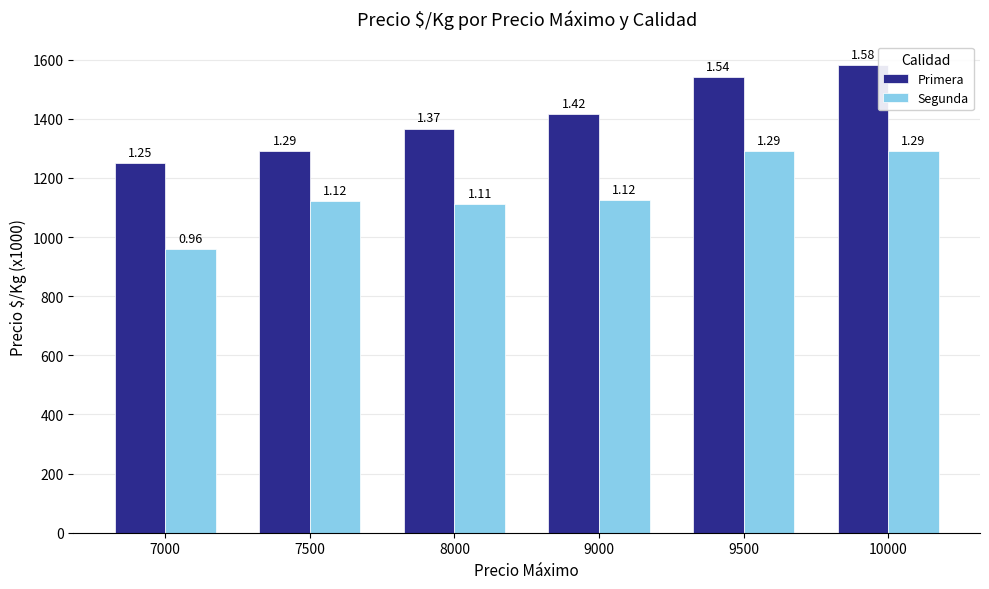

Is it true that Segunda equals 1125 at 9000?

True